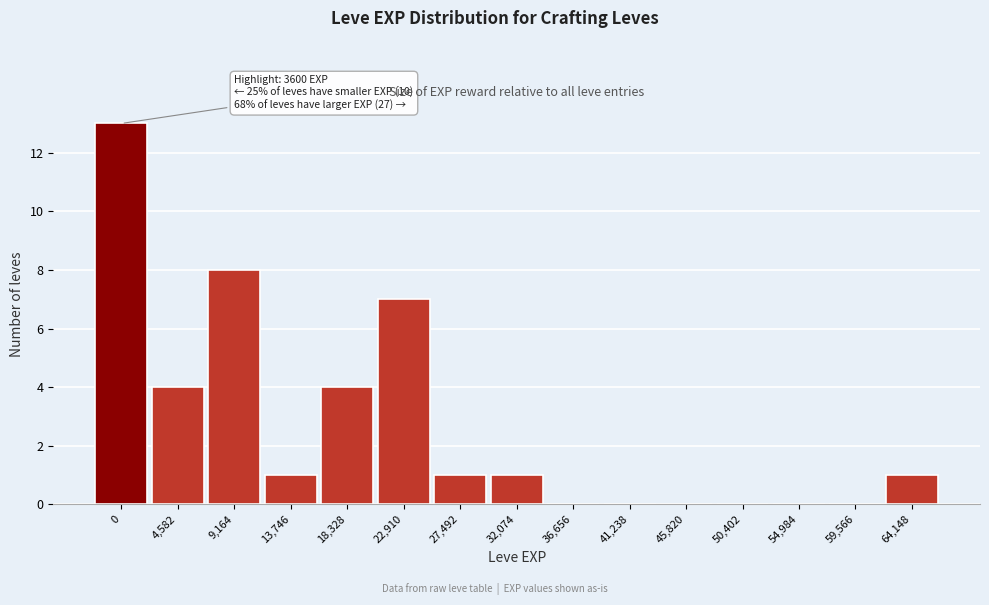

Reading right to left, transcribe all the data shown in this chart.

64,148=1	59,566=0	54,984=0	50,402=0	45,820=0	41,238=0	36,656=0	32,074=1	27,492=1	22,910=7	18,328=4	13,746=1	9,164=8	4,582=4	0=13